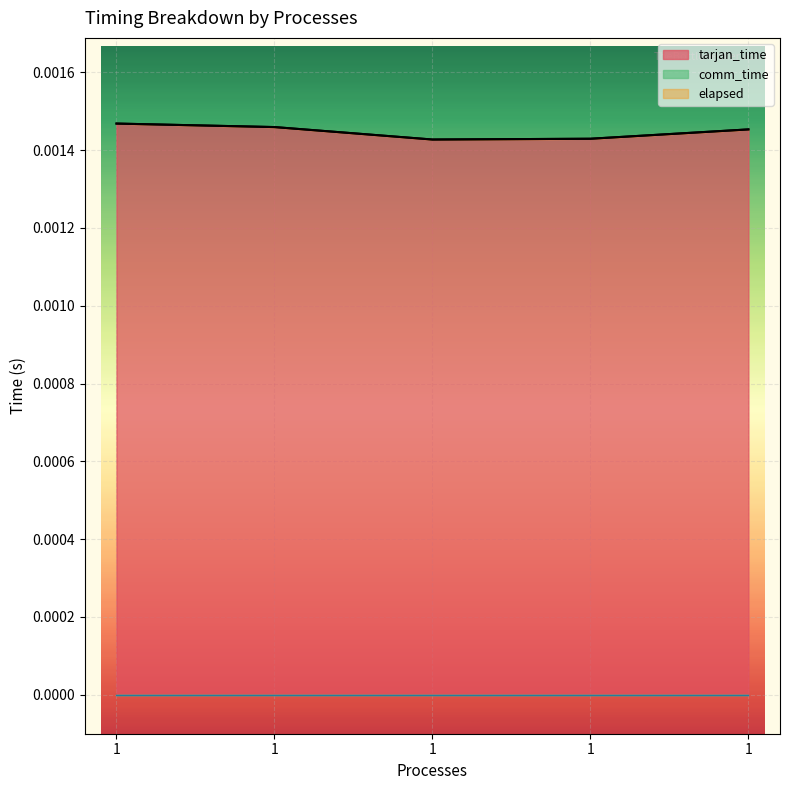

At how many categories does at least one series exceed 0?

5